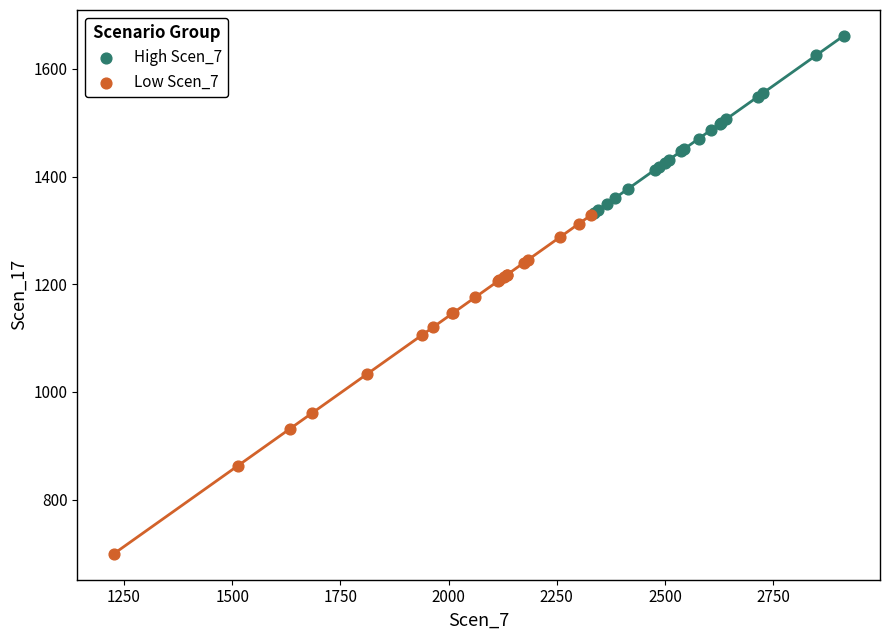

Which series contains the lowest Y value?

Low Scen_7